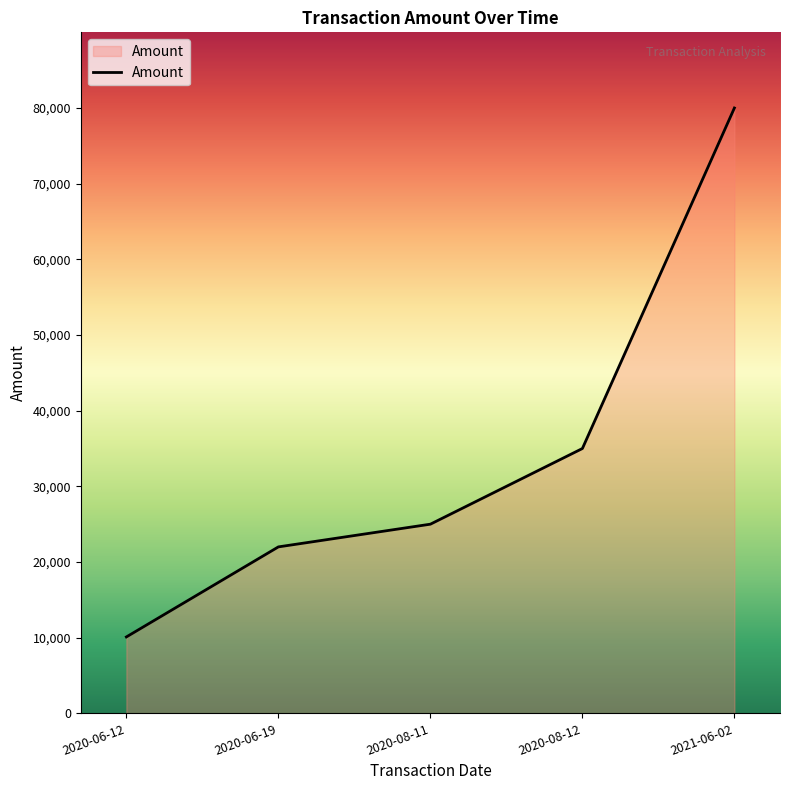

How many values are below 25000?

2